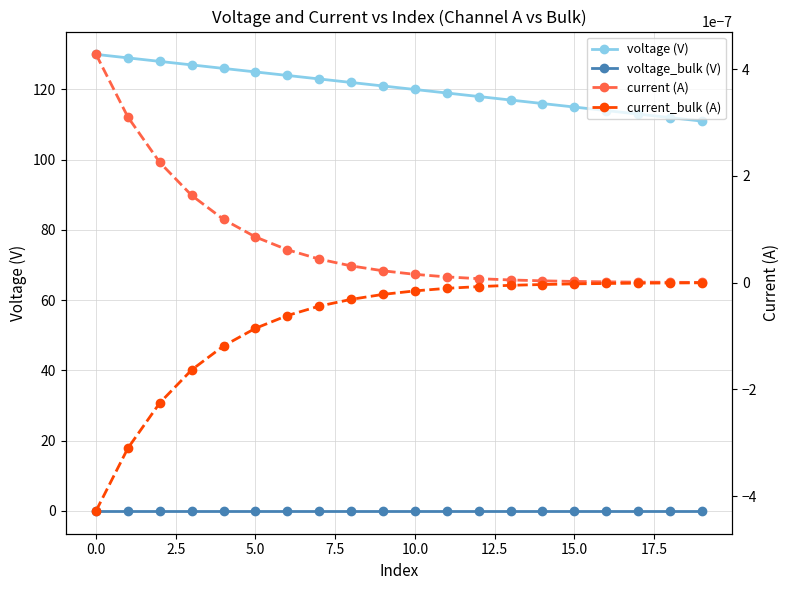

Where is current (A) nearest to the value 0?

19